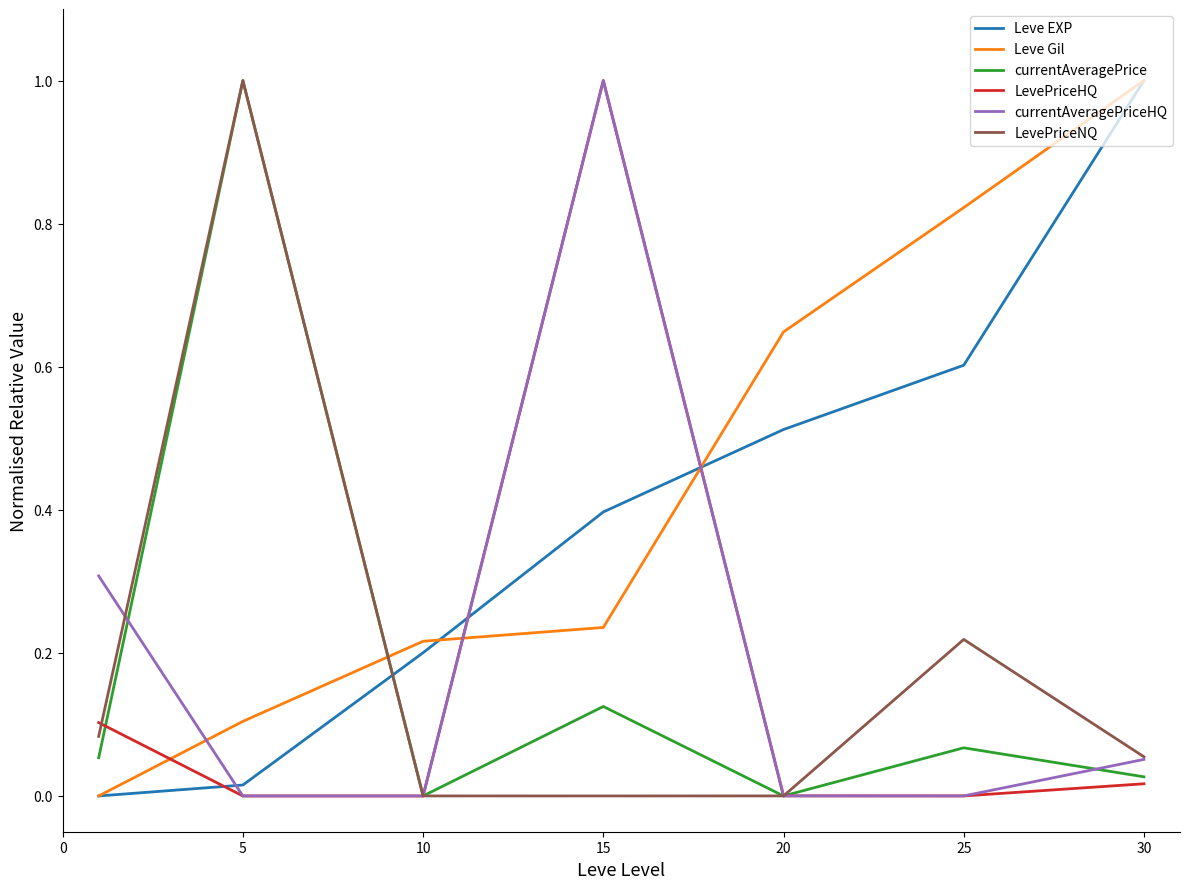

After their last crossing, which series has the higher values: Leve EXP or LevePriceHQ?

Leve EXP